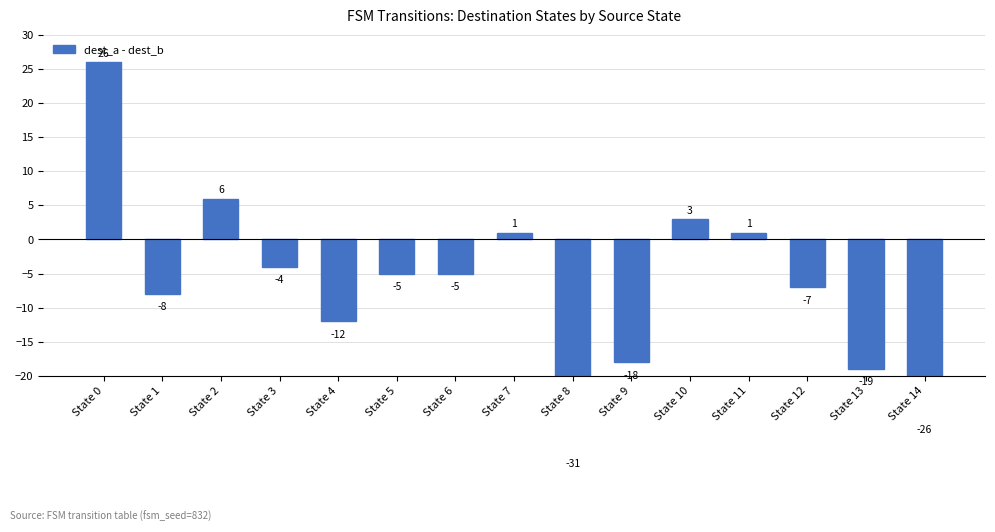

Which label corresponds to the largest value in the chart?

State 0